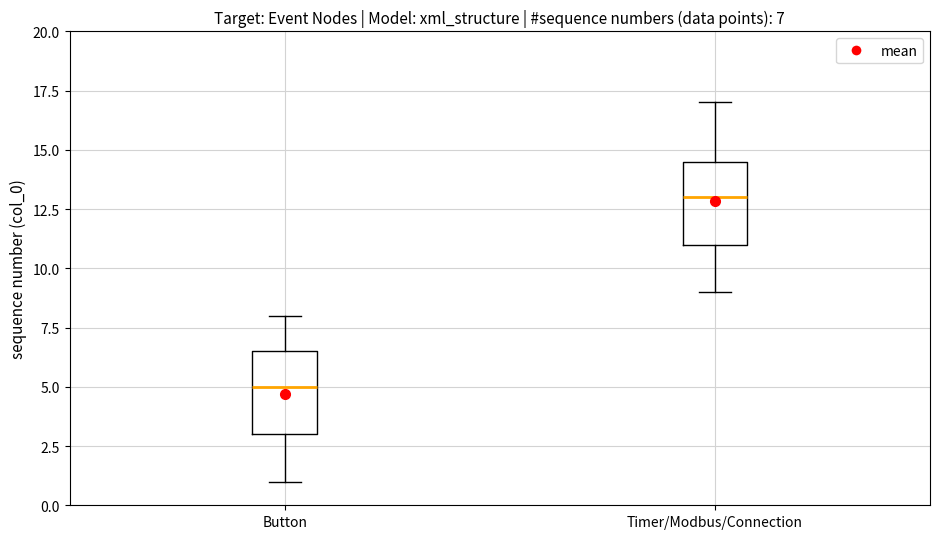

Which box has the lowest median line?

Button